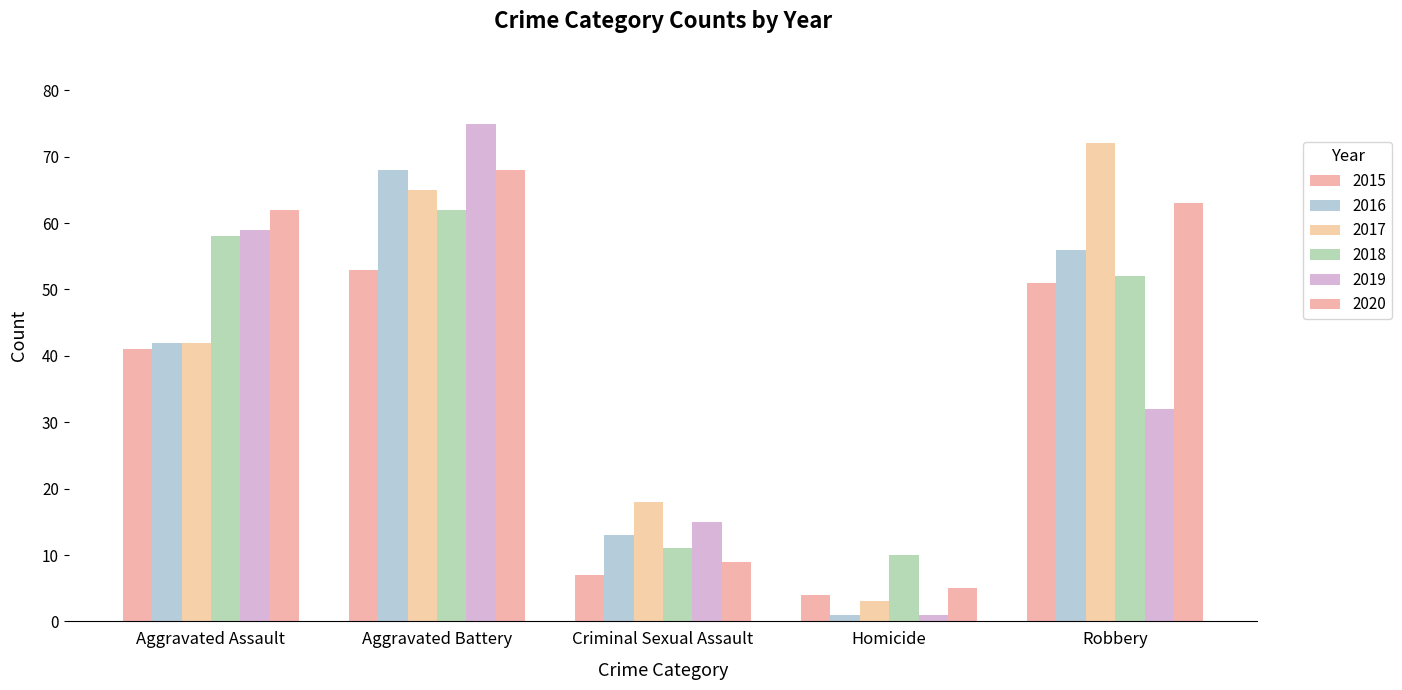

Are the bars grouped side by side (vs. stacked)?

Yes